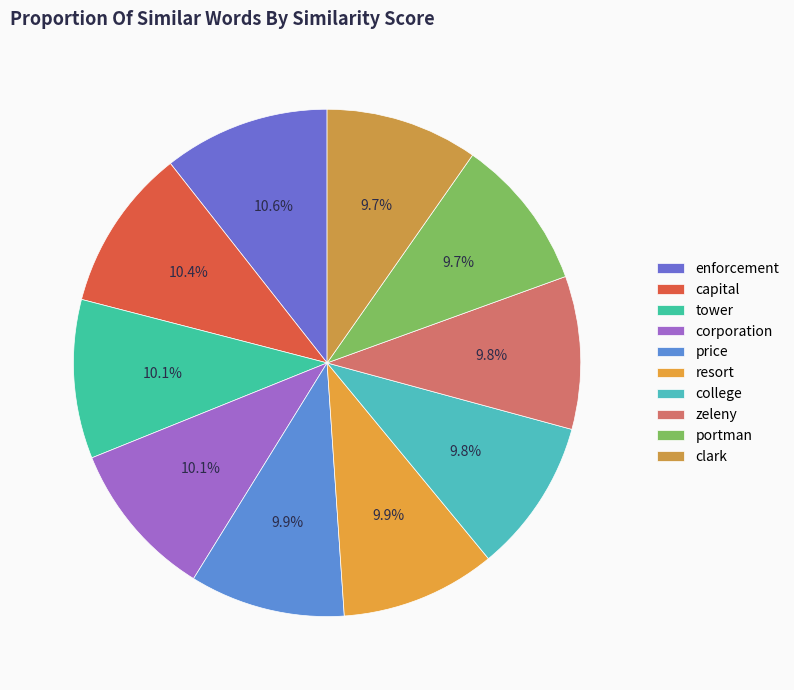

How many segments does this pie chart have?

10